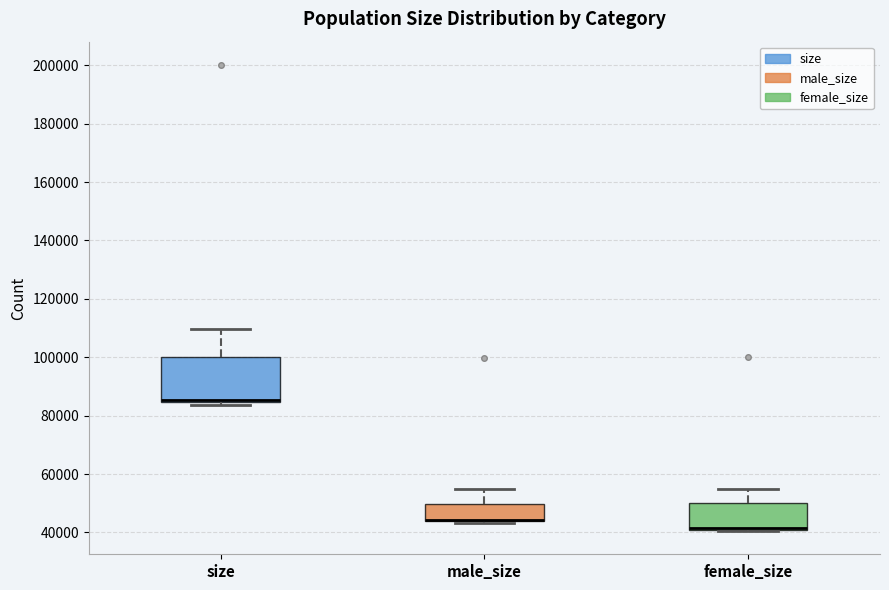

Reading left to right, read every box against the y-axis: the position of its median line, the range the box covers, and the ends of its whiskers. The values are not printed on the chart, so give them approximately, as read against the axis.

size: median 86000, box 84000 to 100000, whiskers 84000 (just below the box's lower edge) to 110000
male_size: median 44000 (drawn on the box's lower edge), box 44000 to 50000, whiskers 44000 (just below the box's lower edge) to 54000
female_size: median 42000 (drawn on the box's lower edge), box 40000 to 50000, whiskers 40000 to 54000